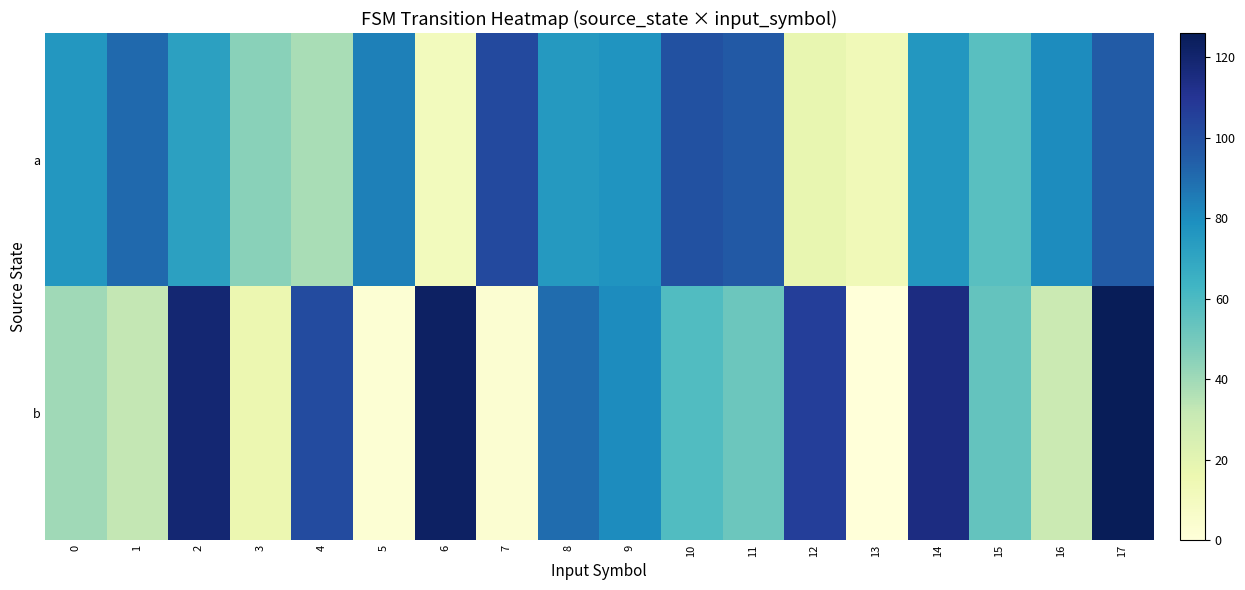

Which series changed the most between 0 and 17?

b